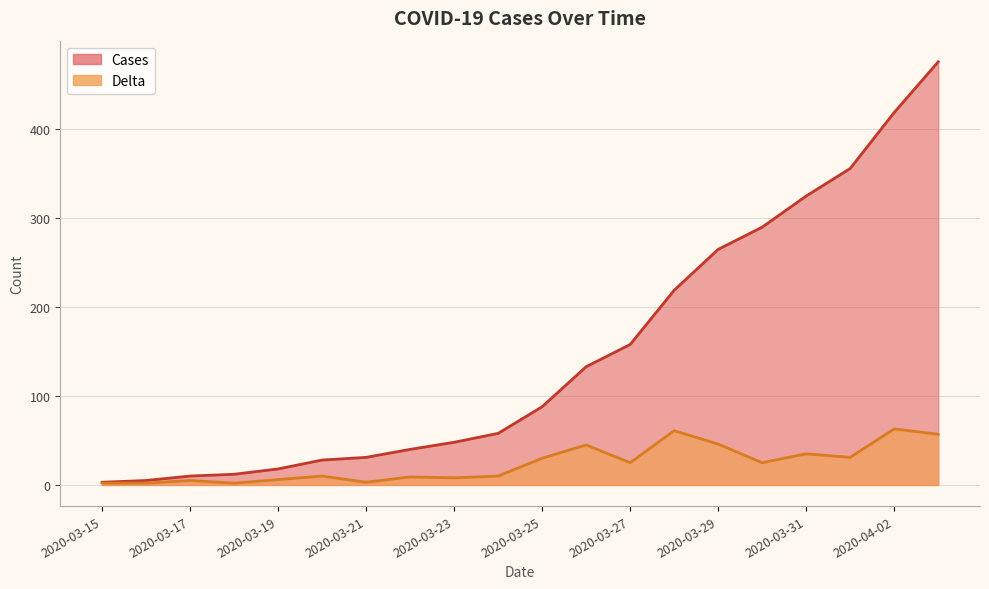

Is it true that Cases equals 9 at 2020-03-16?

False